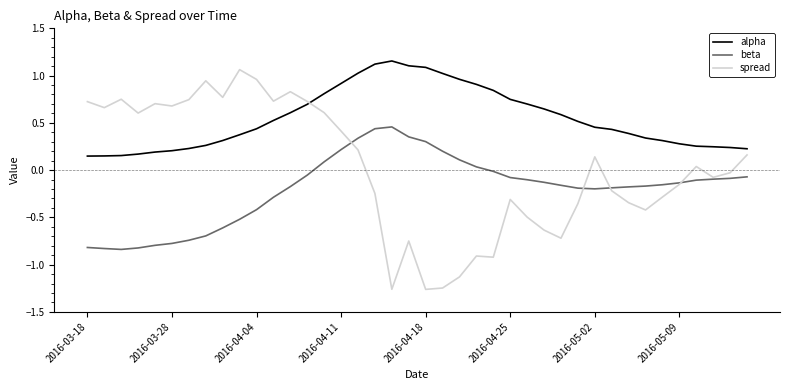

How many intersections are there between spread and alpha?

1